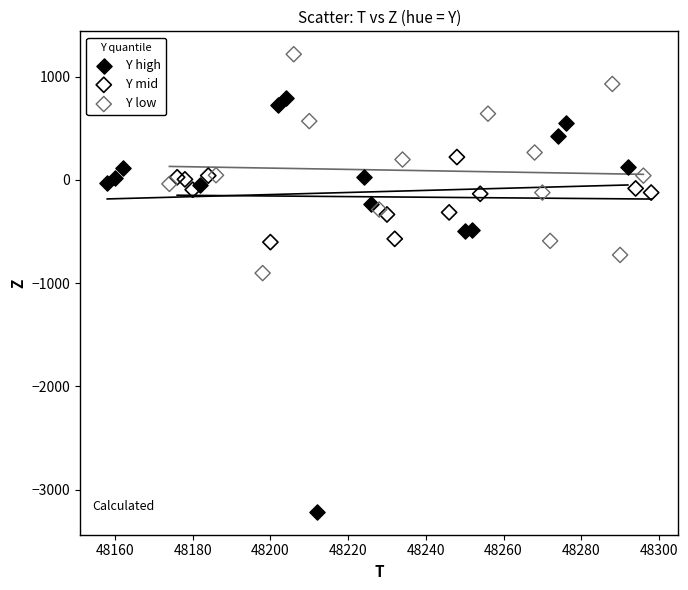

Which series reaches the minimum Y coordinate?

Y high